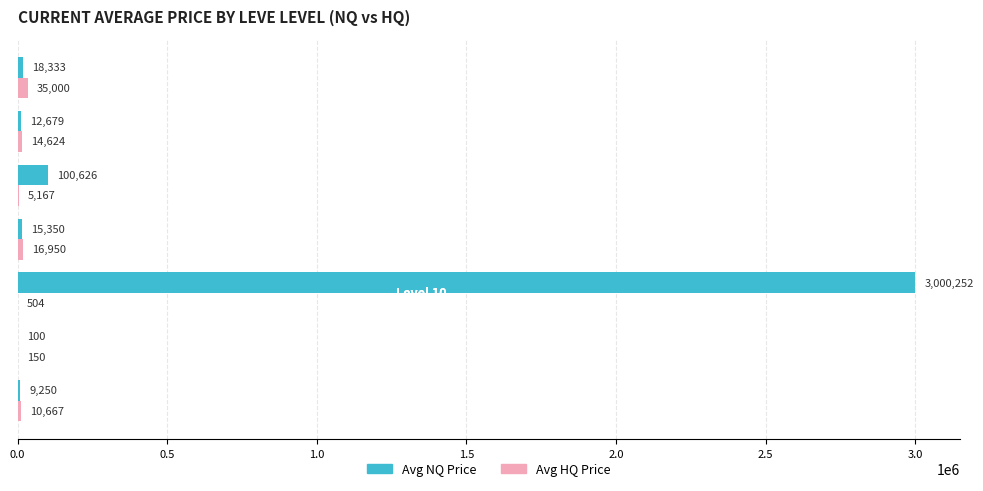

What is the maximum value for Avg HQ Price?

35000.0